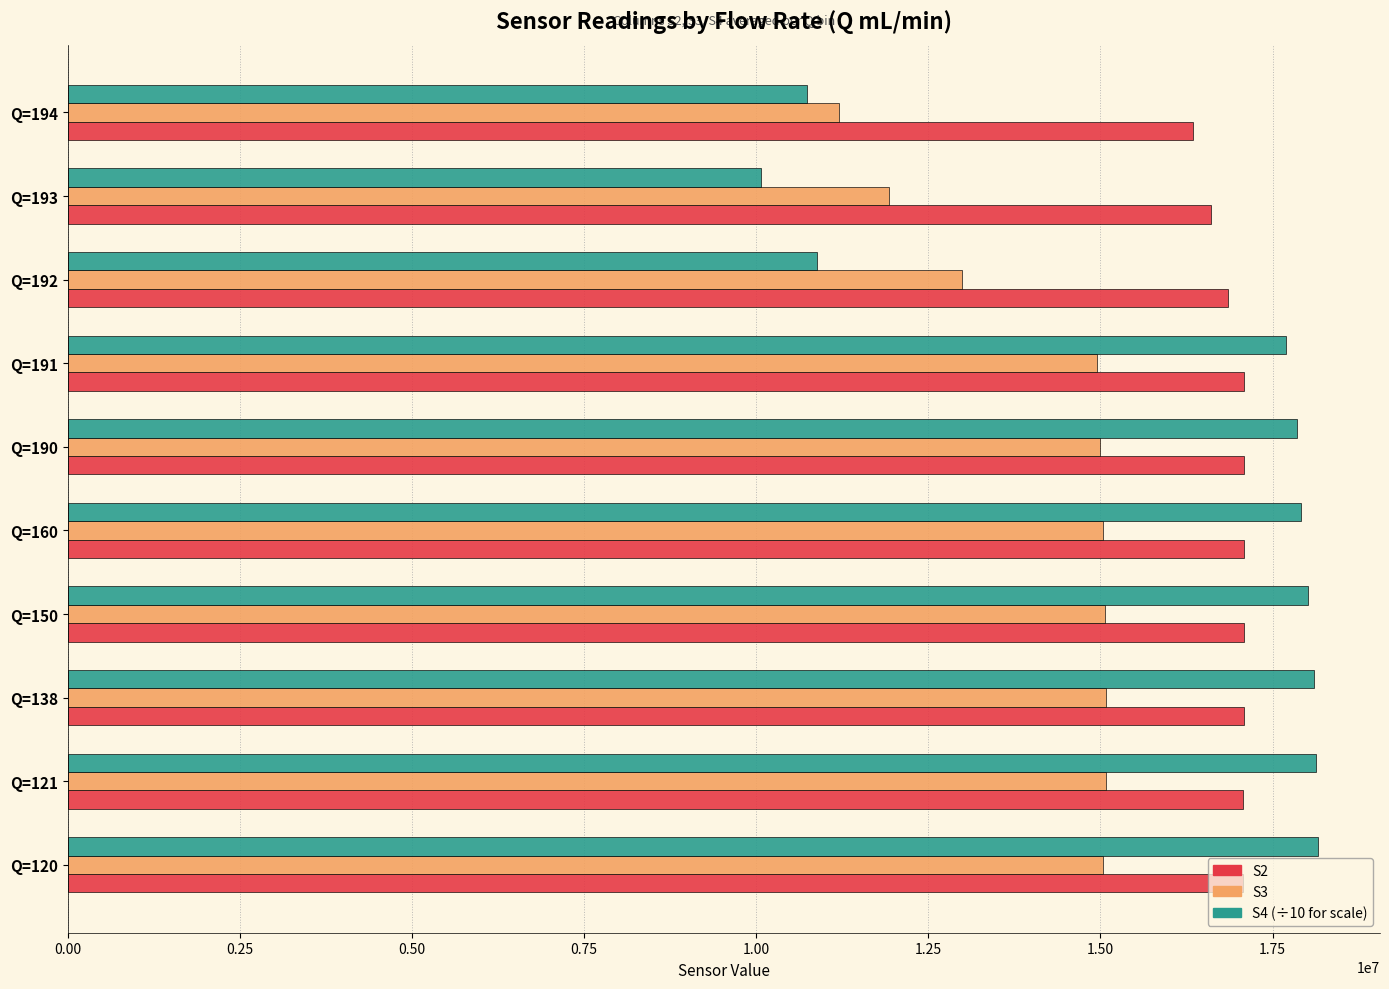

What is the greatest value displayed?

18152865.6